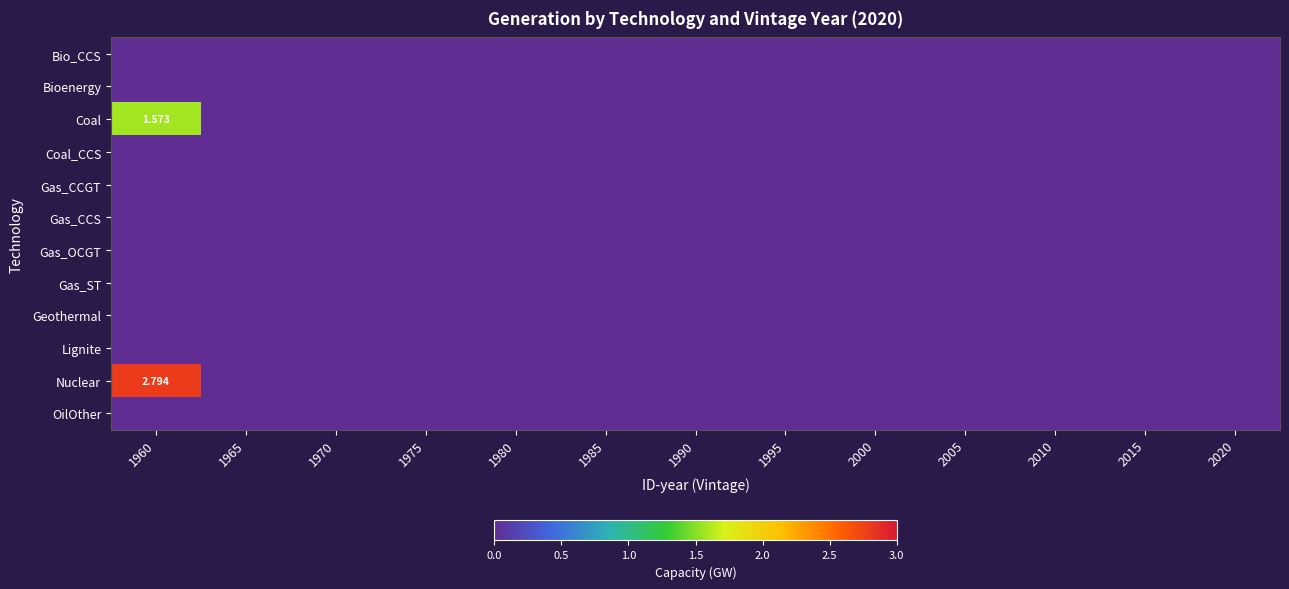

Is the value of Gas_ST at 1970 greater than the value of OilOther at 1990?

No